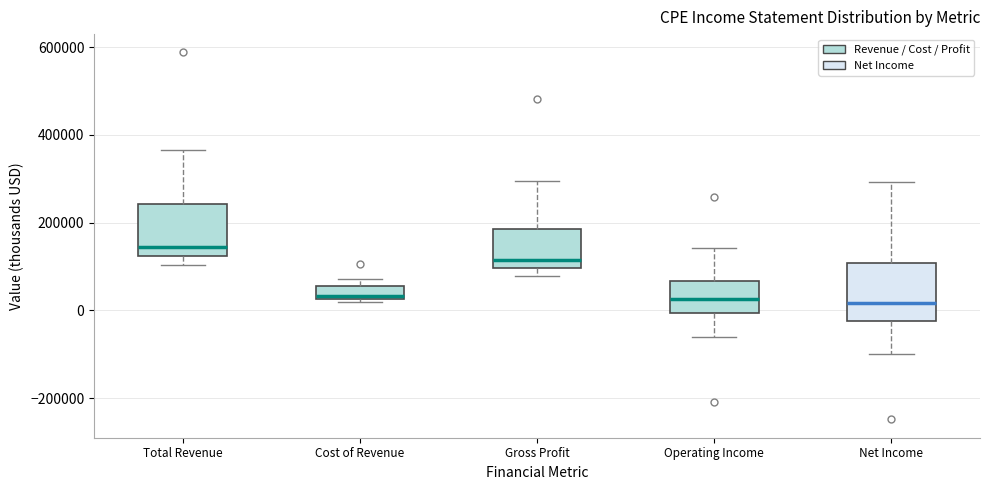

Where is the upper edge of the box for Total Revenue on the y-axis? The values are not printed on the chart, so give them approximately, as read against the axis.

240000